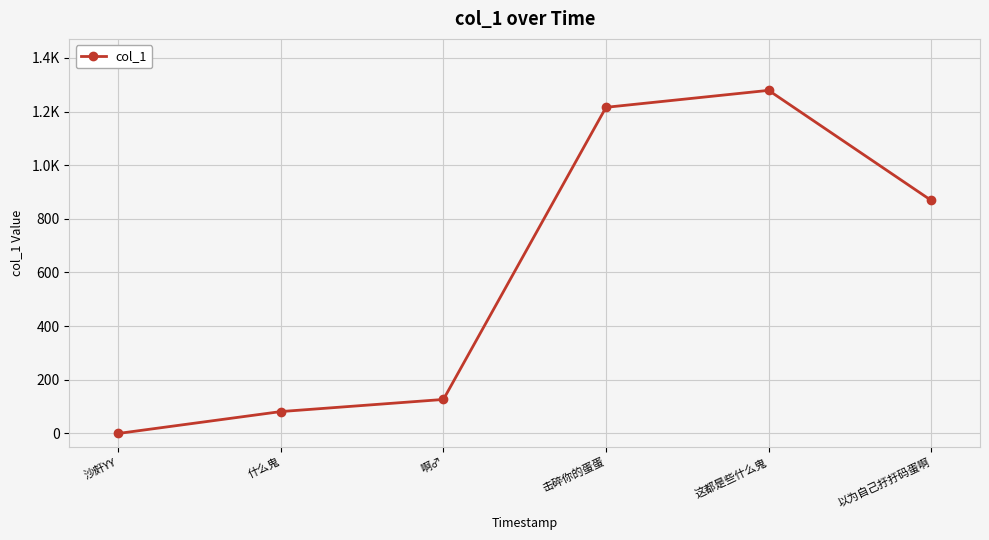

List the labels in order of value, largest first.

这都是些什么鬼, 击碎你的蛋蛋, 以为自己扜扜码蛋啊, 啊♂, 什么鬼, 沙皯YY